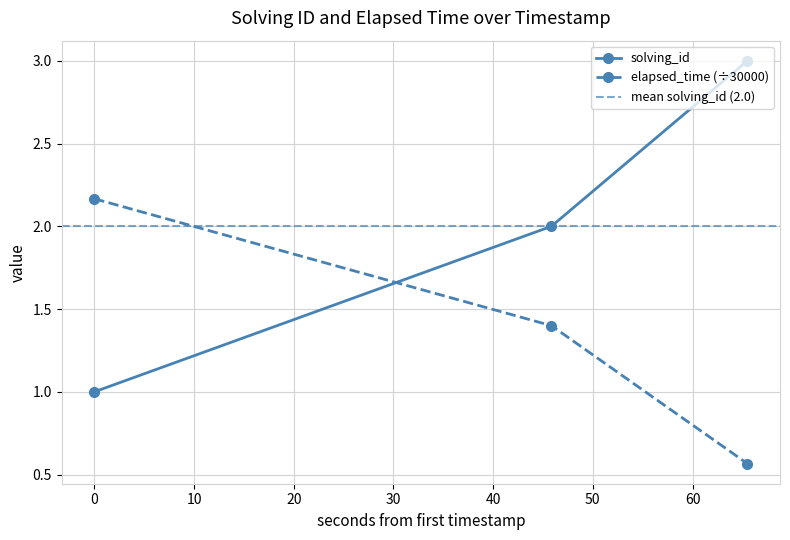

What is the value of the solving_id point at the 1st from the left?

1.0